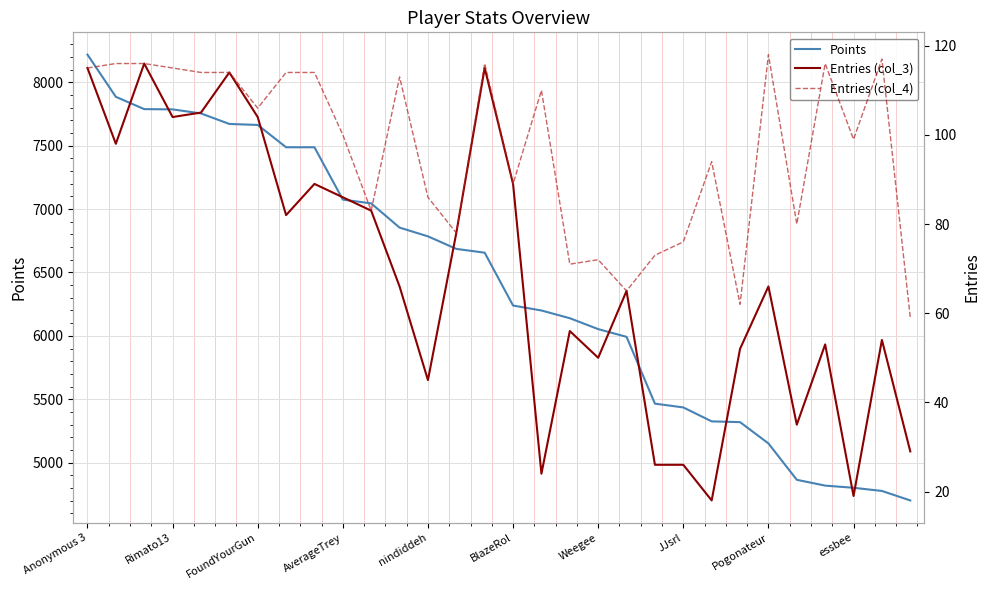

What is the maximum value for Points?

8219